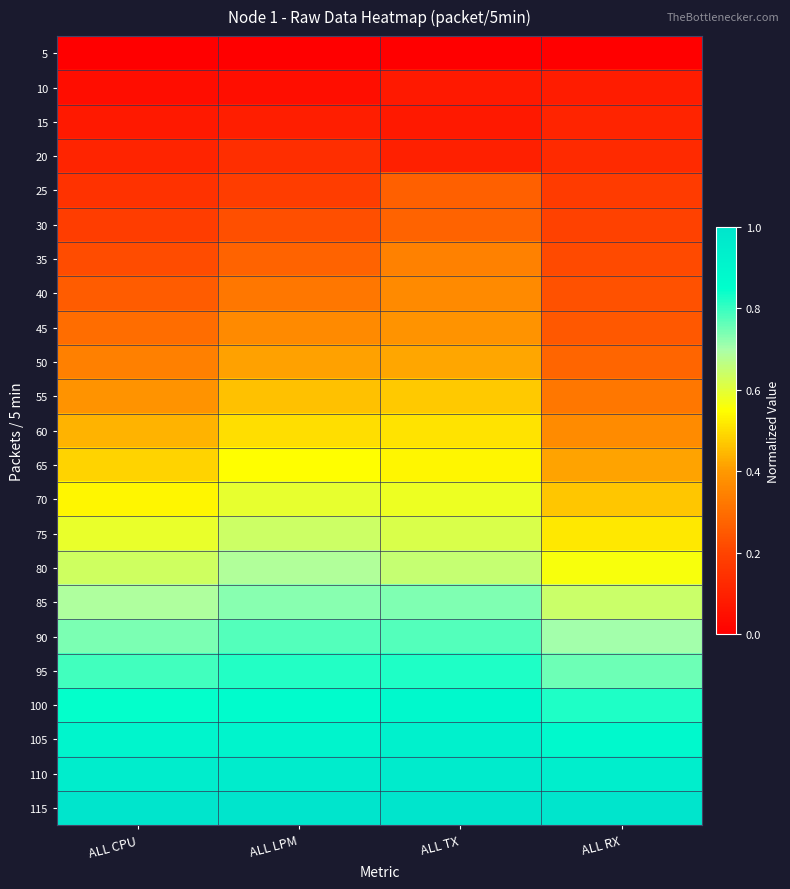

Which series has the largest total across all categories?

115